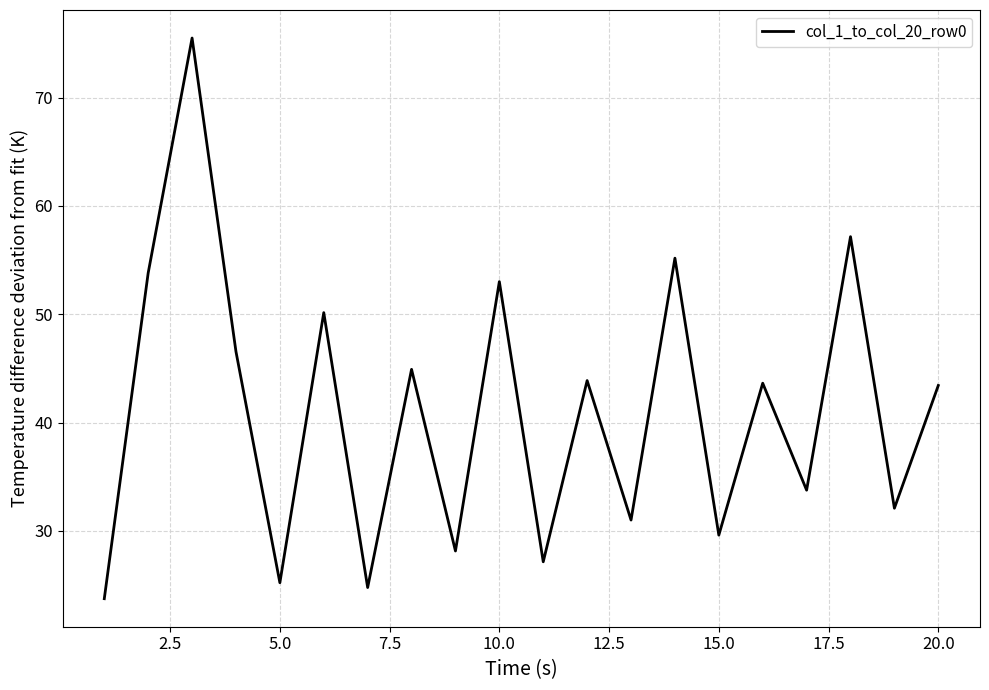

What is the smallest value displayed?

23.7